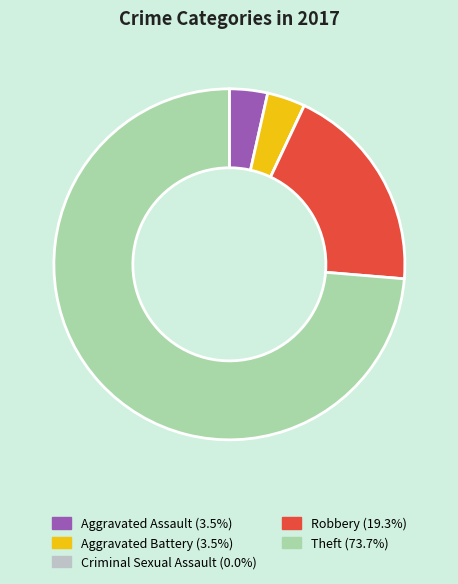

What is the largest slice in the pie chart?

Theft